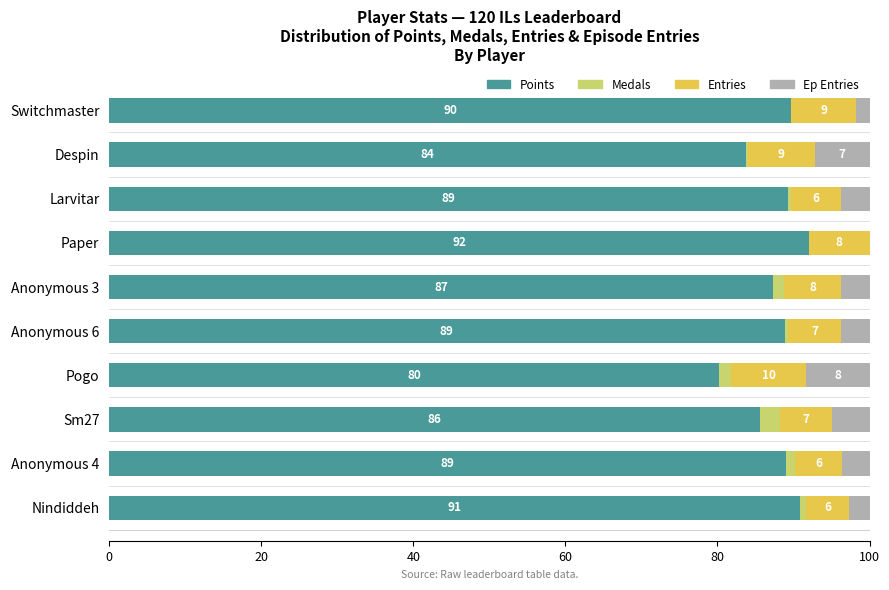

What is the highest value of the Points series?

92.0